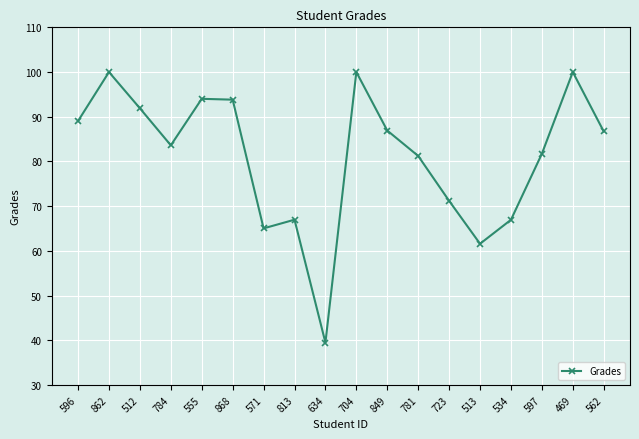

What is the label of the 11th point from the right?

813